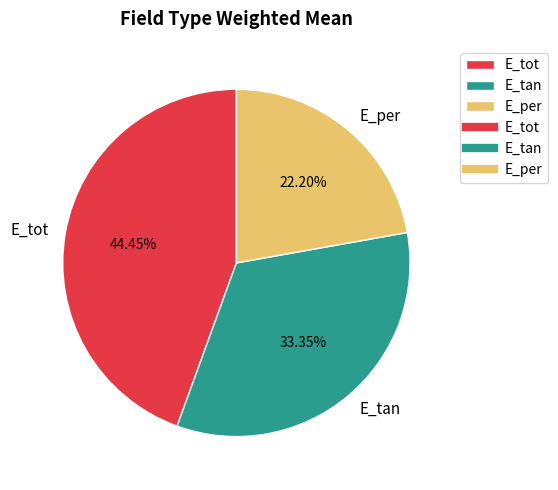

What is the smallest slice in the pie chart?

E_per